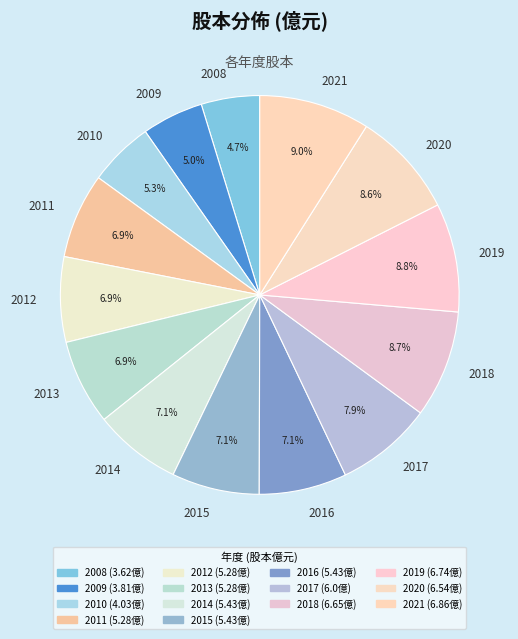

Is 2021 the majority of the pie?

No